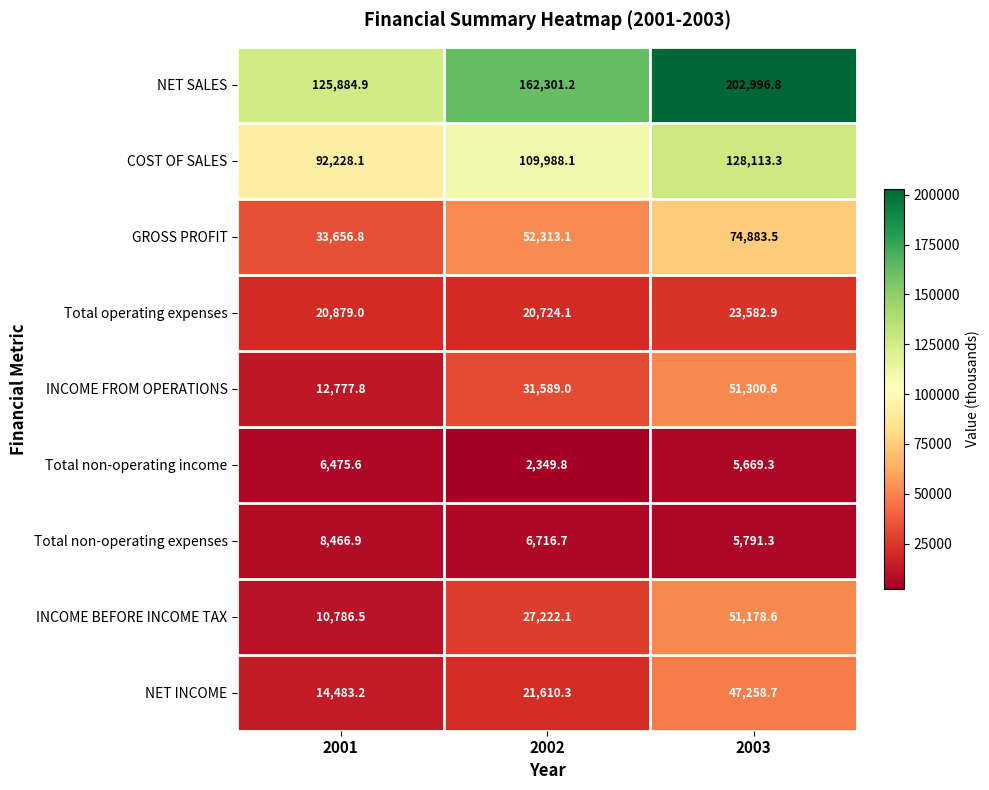

True or false: NET SALES has a value of 219372.1 at 2001.

False